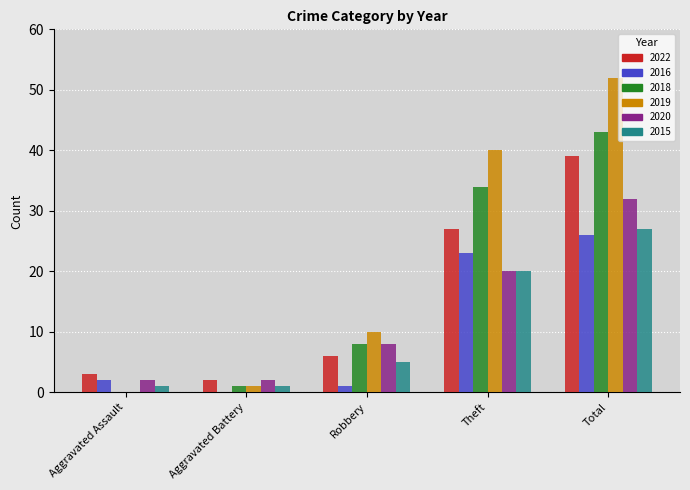

Reading right to left, transcribe all the data shown in this chart.

2022: Total=39	Theft=27	Robbery=6	Aggravated Battery=2	Aggravated Assault=3
2016: Total=26	Theft=23	Robbery=1	Aggravated Battery=0	Aggravated Assault=2
2018: Total=43	Theft=34	Robbery=8	Aggravated Battery=1	Aggravated Assault=0
2019: Total=52	Theft=40	Robbery=10	Aggravated Battery=1	Aggravated Assault=0
2020: Total=32	Theft=20	Robbery=8	Aggravated Battery=2	Aggravated Assault=2
2015: Total=27	Theft=20	Robbery=5	Aggravated Battery=1	Aggravated Assault=1